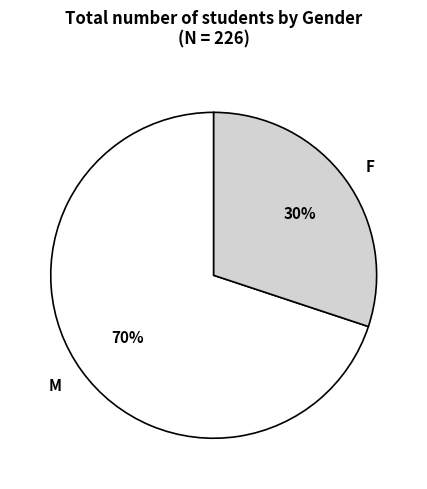

What percentage is the M slice, to the nearest percent?

70%